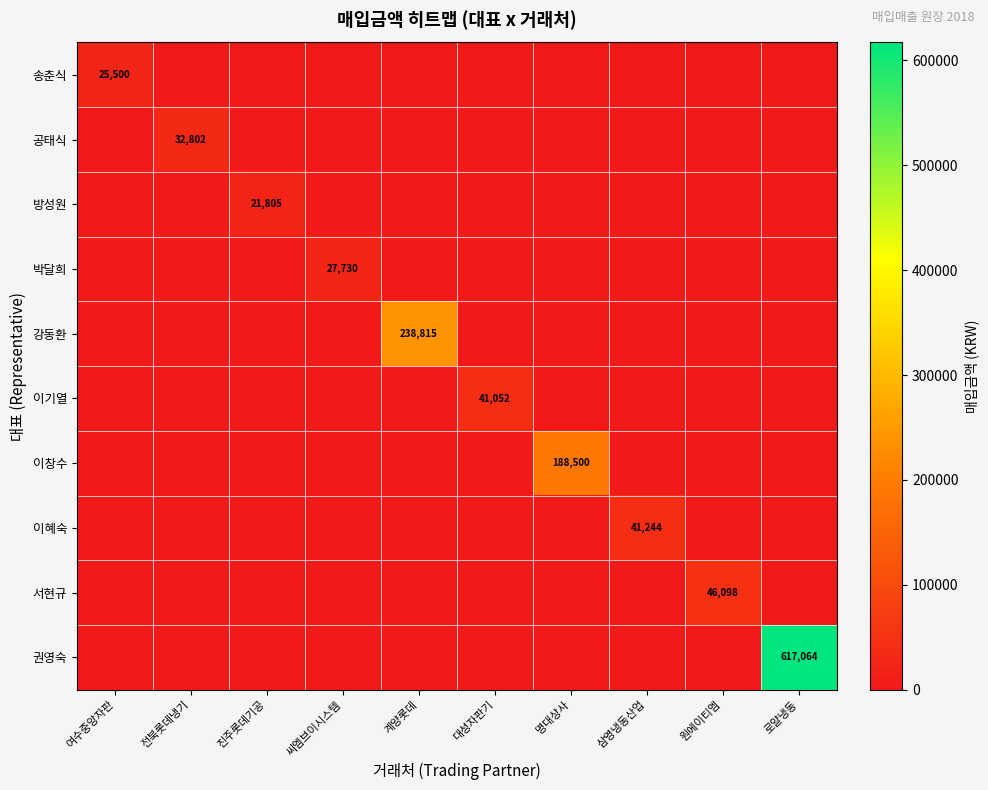

How many values in the 박달희 series exceed 0?

1